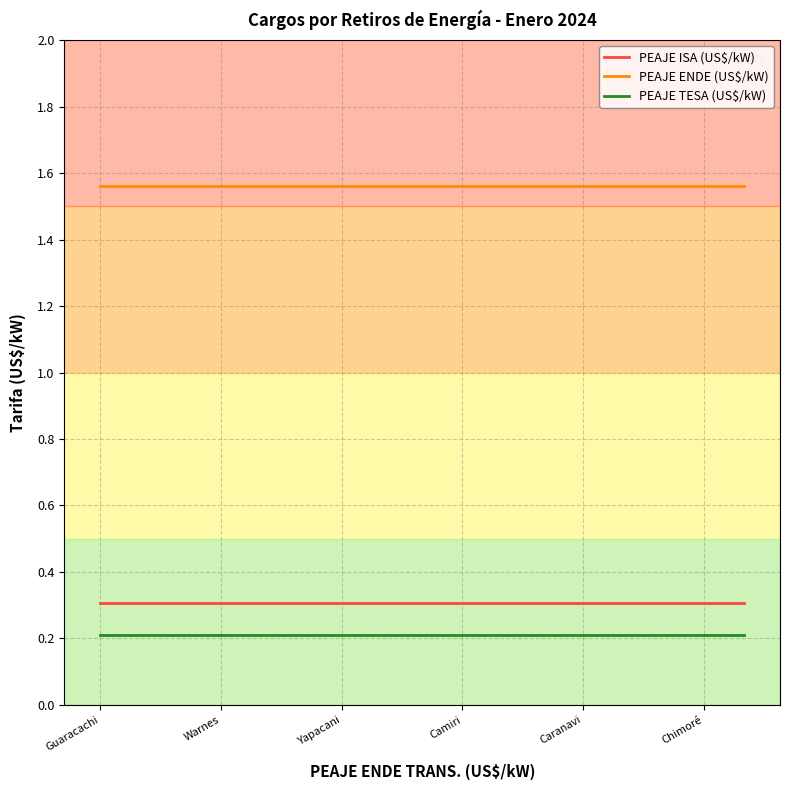

What is the sum of all PEAJE ENDE (US$/kW) values?

468.0